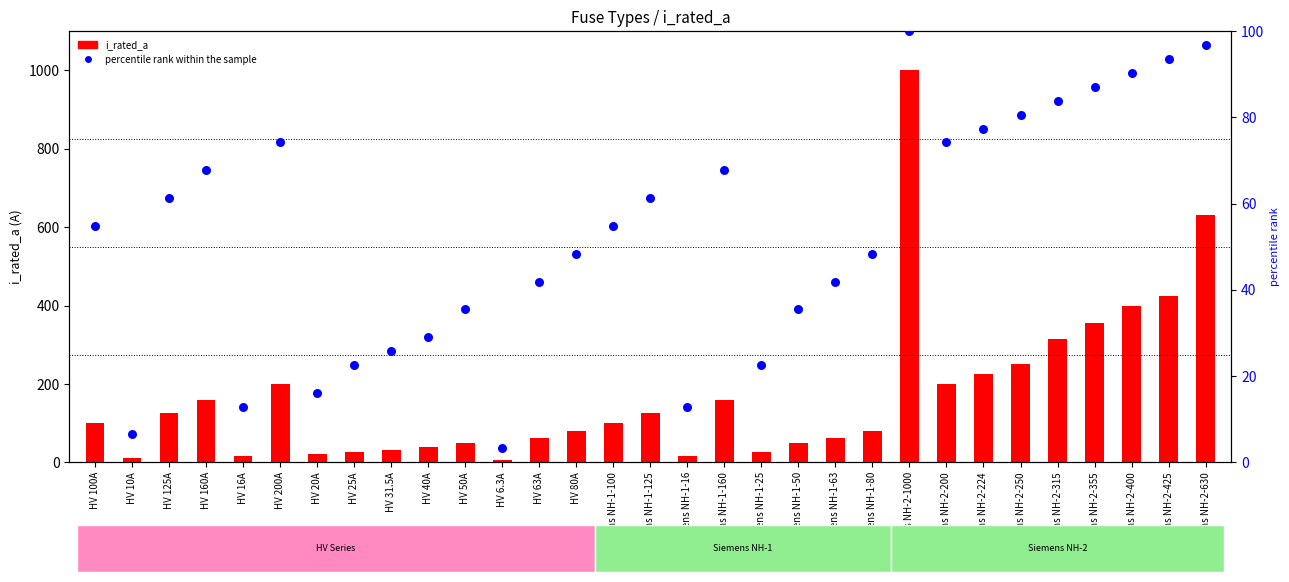

Which series contains the lowest Y value?

percentile rank within the sample